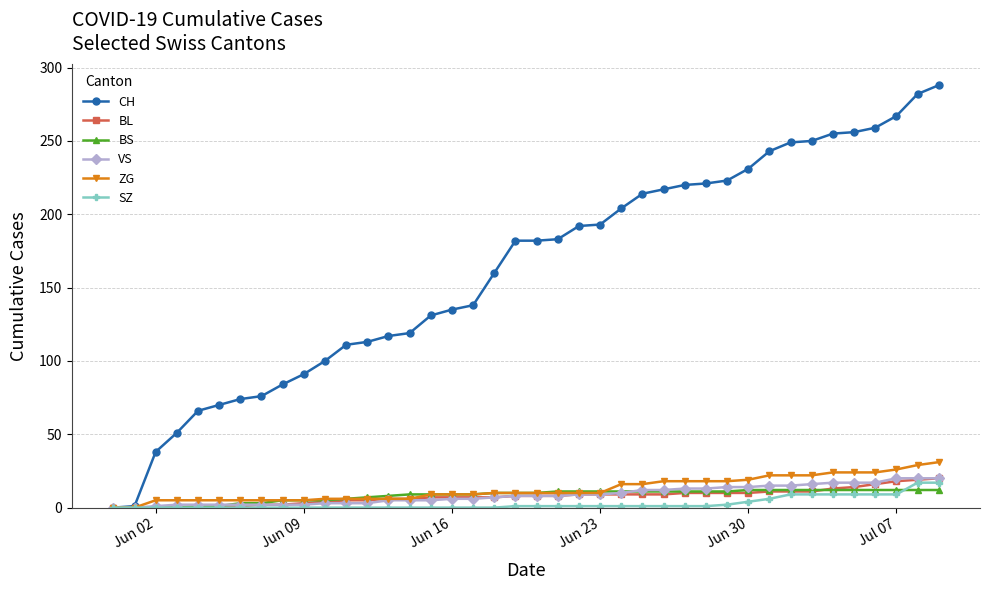

Which series has the widest spread of values?

CH